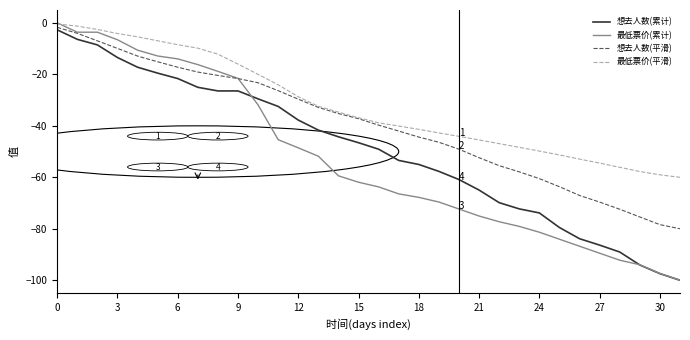

What is the minimum value shown in the chart?

-100.0